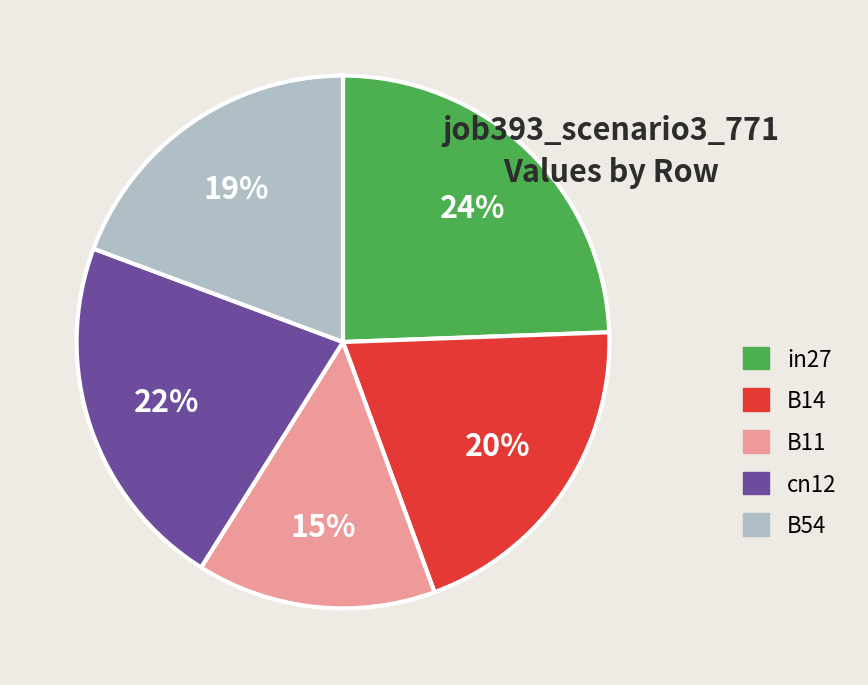

Rank the categories by value from highest to lowest.

in27, cn12, B14, B54, B11